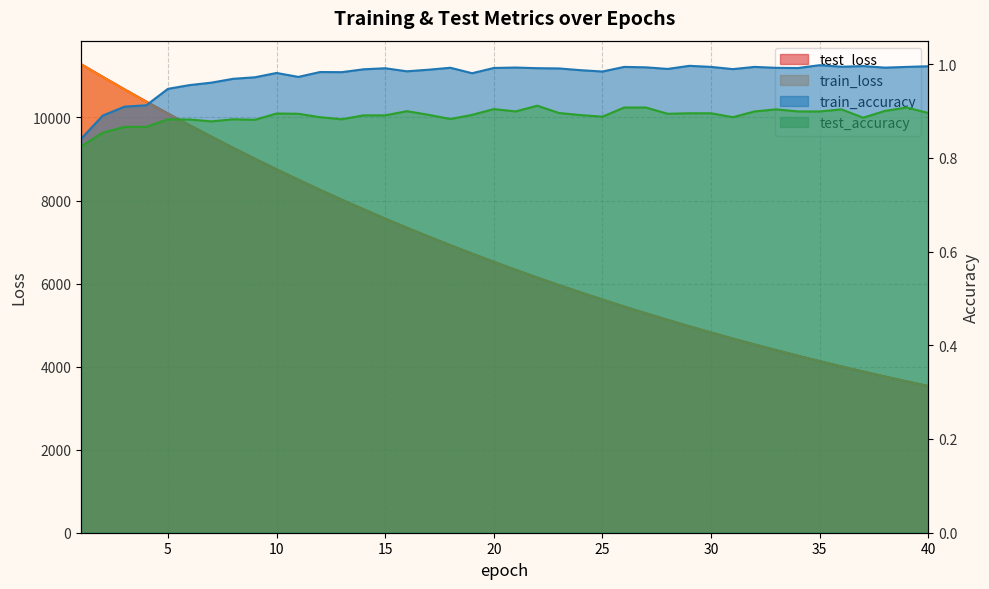

Which category has the lowest value across all series?

1